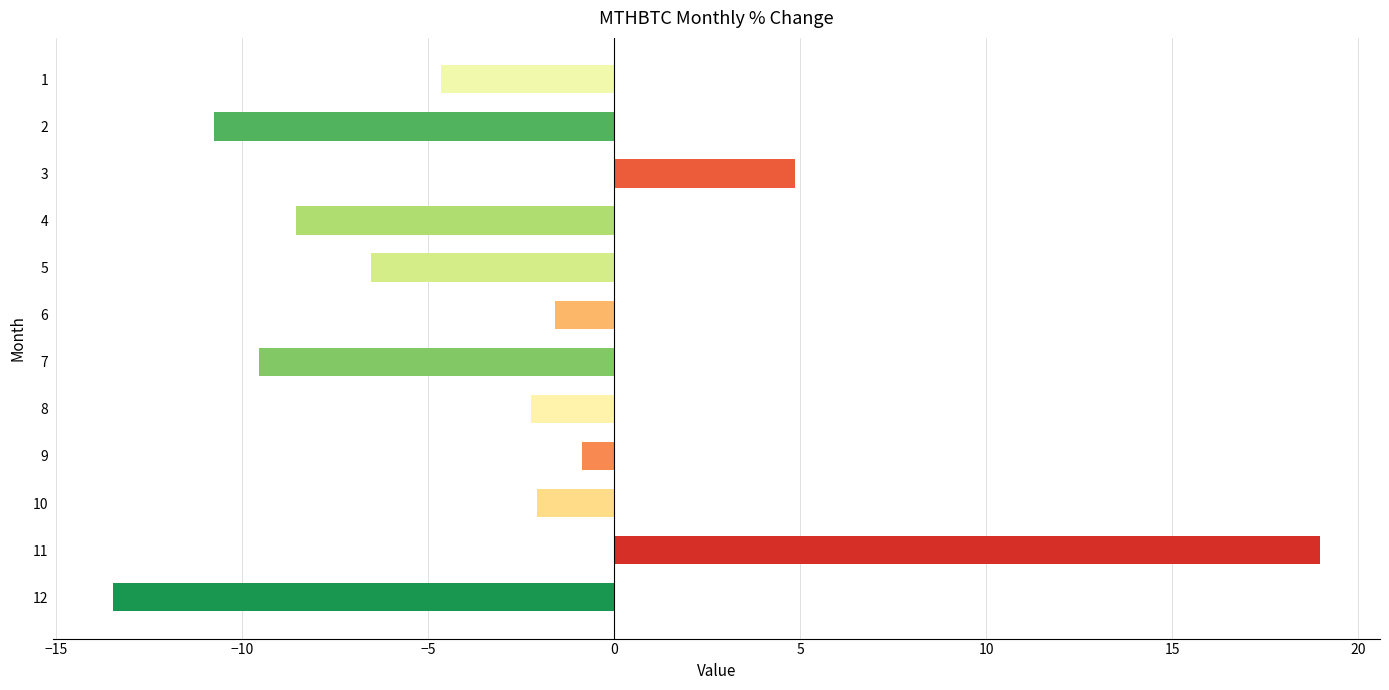

What is the average value?

-3.0